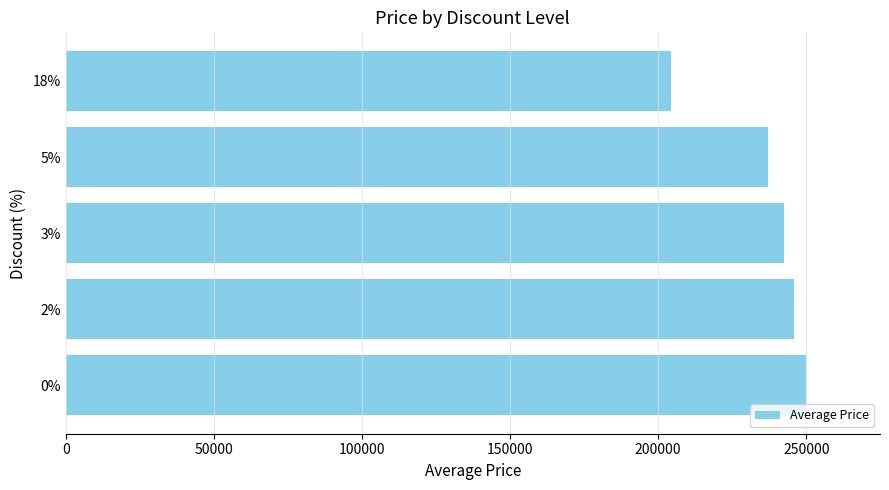

What is the greatest value displayed?

249900